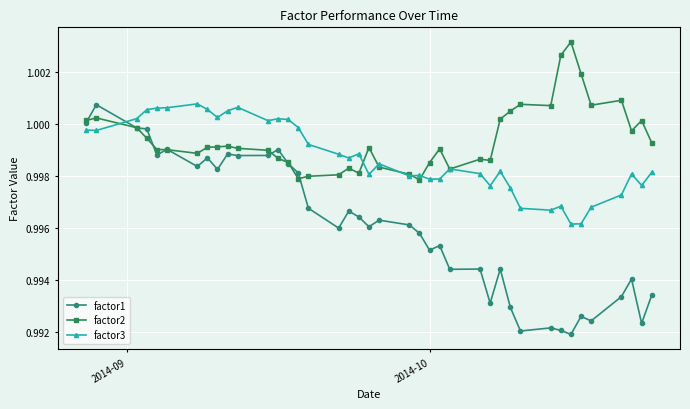

Which series has the largest range (max minus min)?

factor1